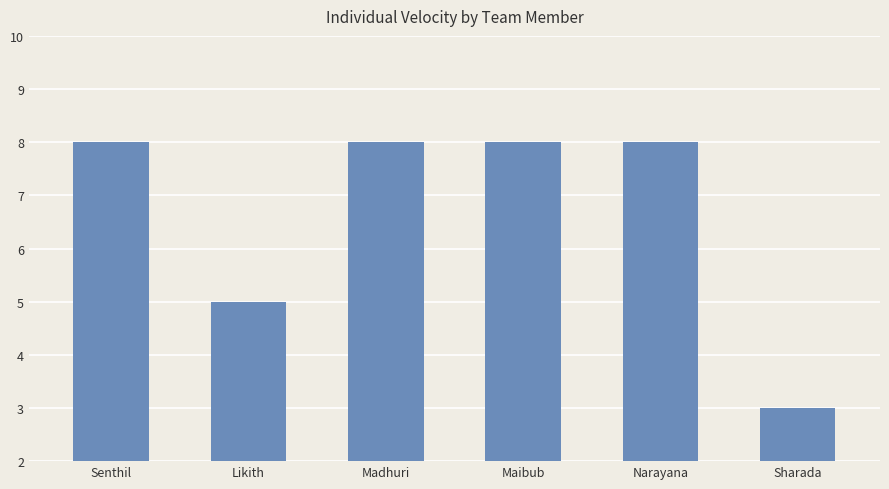

How many bars are there in total?

6